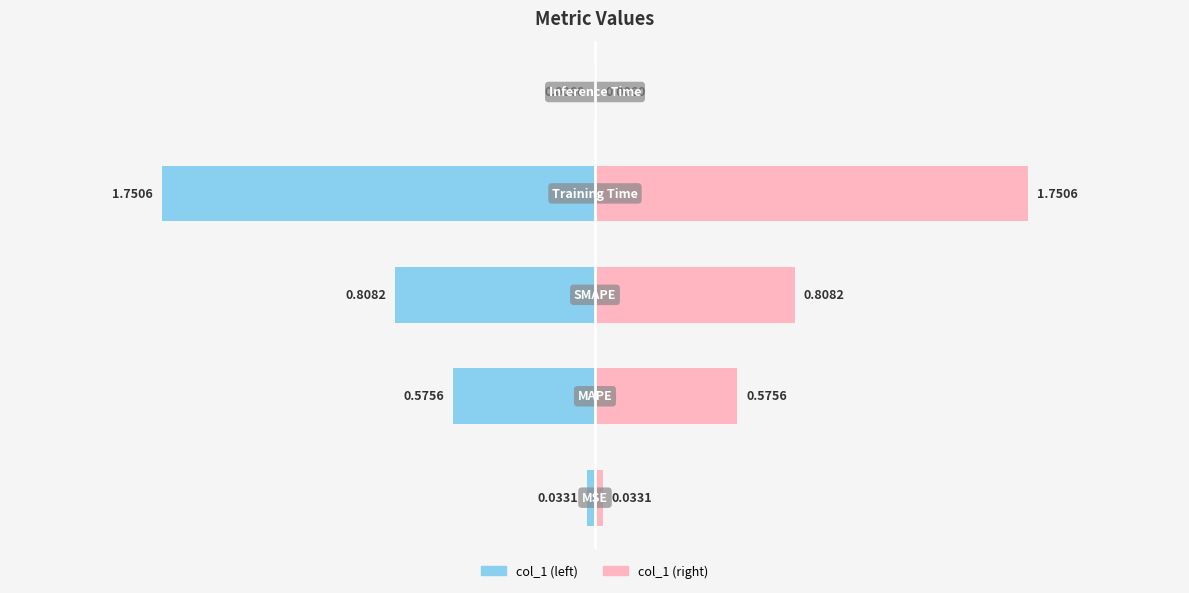

Reading right to left, extract all data points from this chart.

0.0	1.8	0.8	0.6	0.0